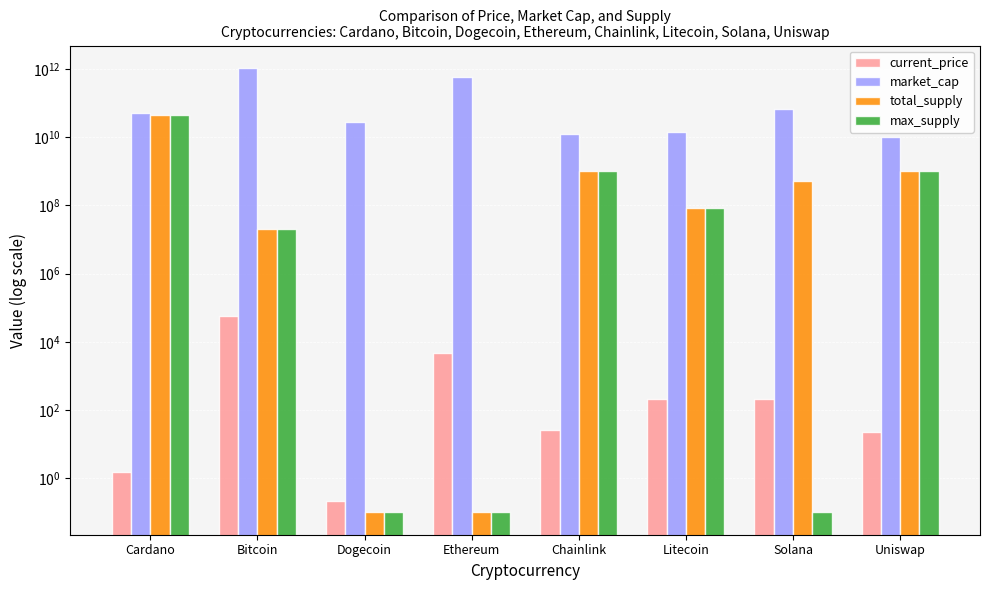

What is the value of the market_cap bar at the 3rd from the left?

28495942612.0